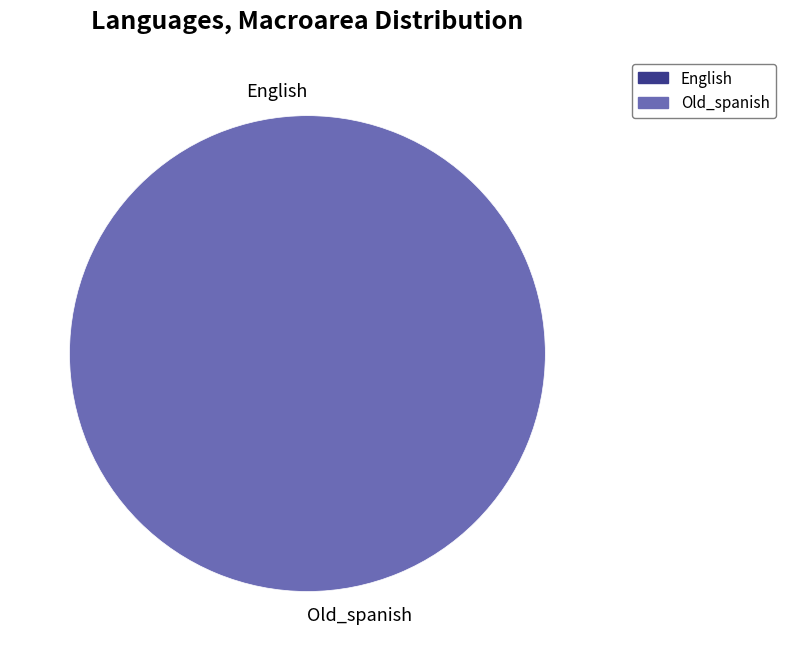

True or false: English accounts for 14% of the total.

False